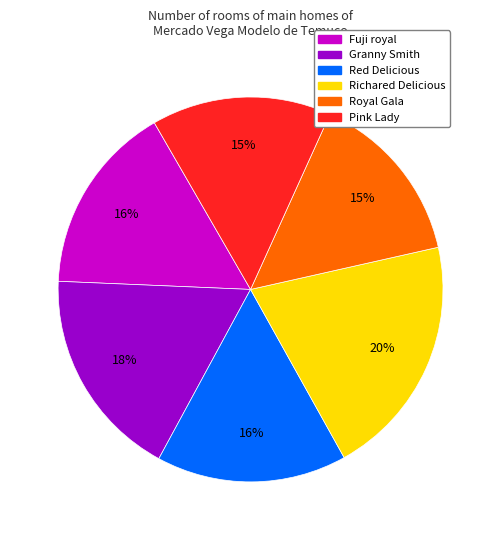

Is there a majority slice in this chart?

No